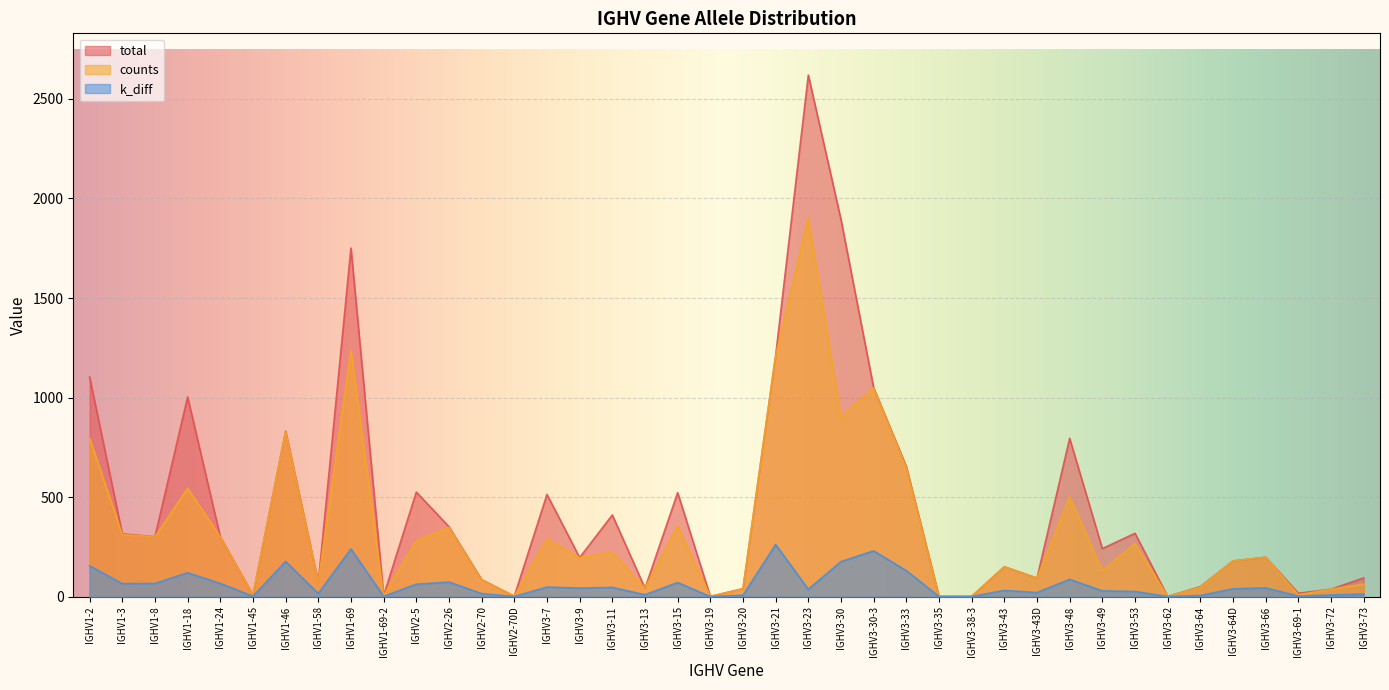

What is the sum of the counts values at IGHV3-11 and IGHV1-2?

1020.0